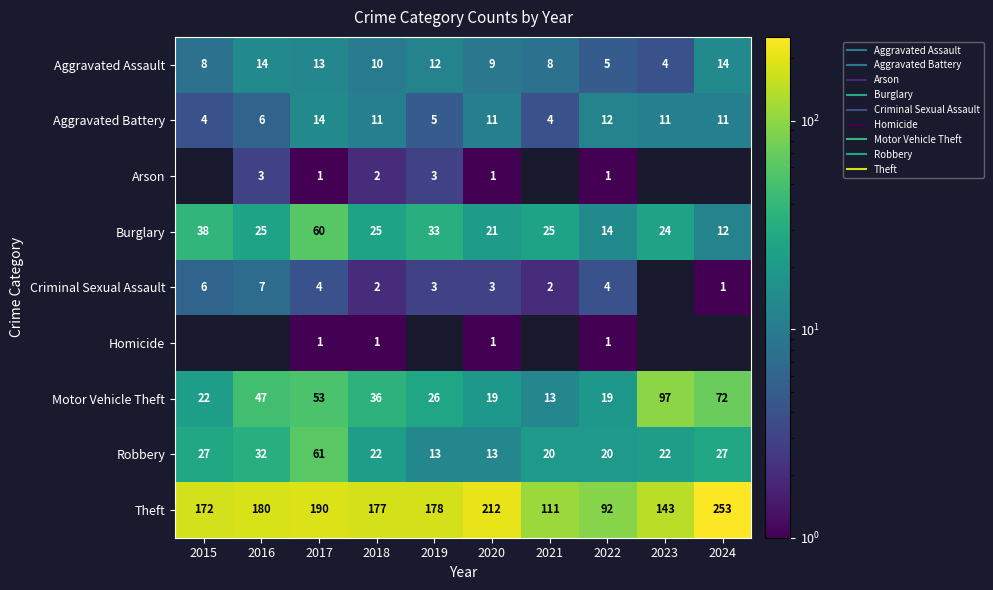

Is it true that Robbery equals 2.9 at 2019?

False